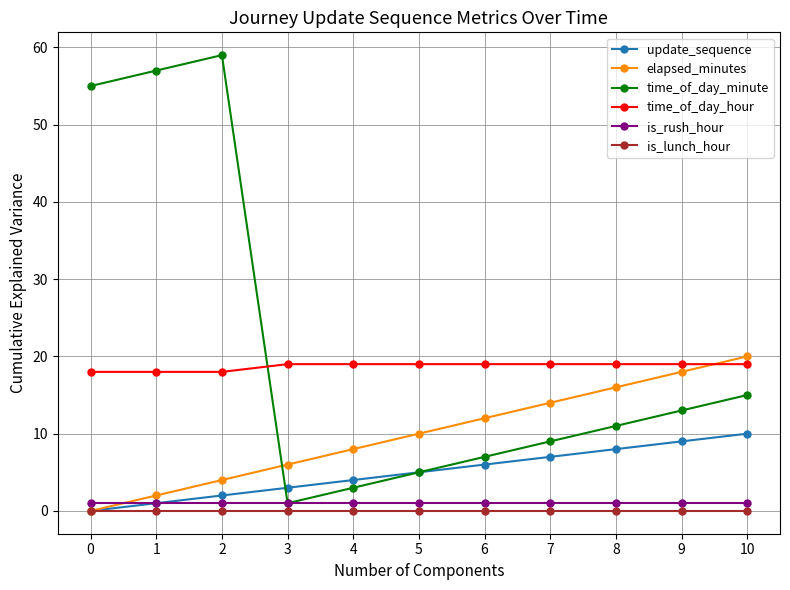

What is the sum of the elapsed_minutes values at 7 and 6?

26